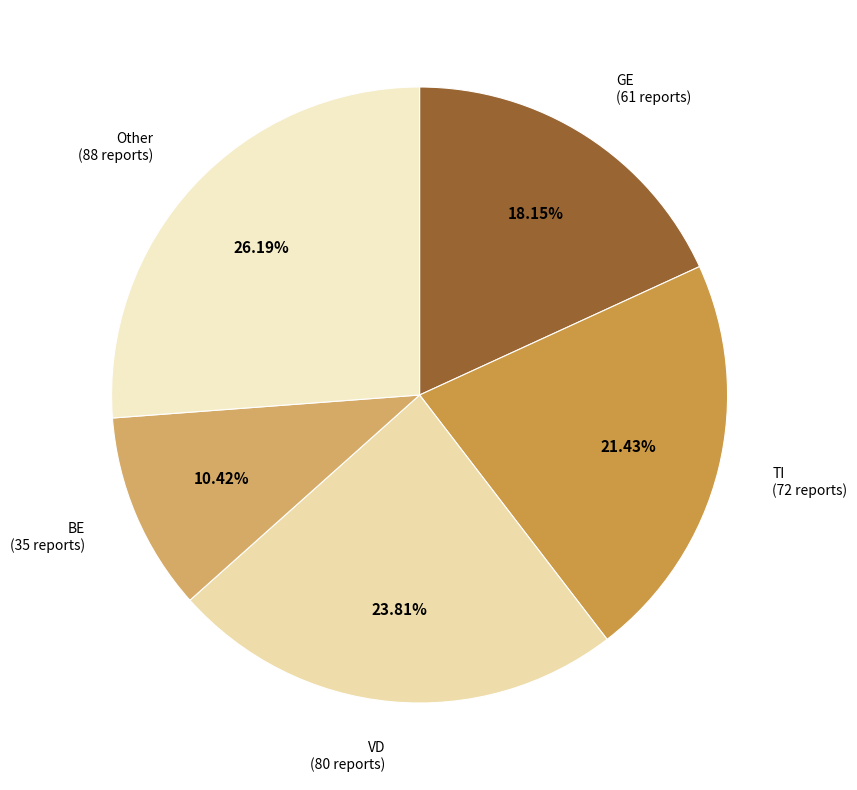

Between GE (61 reports) and VD (80 reports), which is larger?

VD (80 reports)